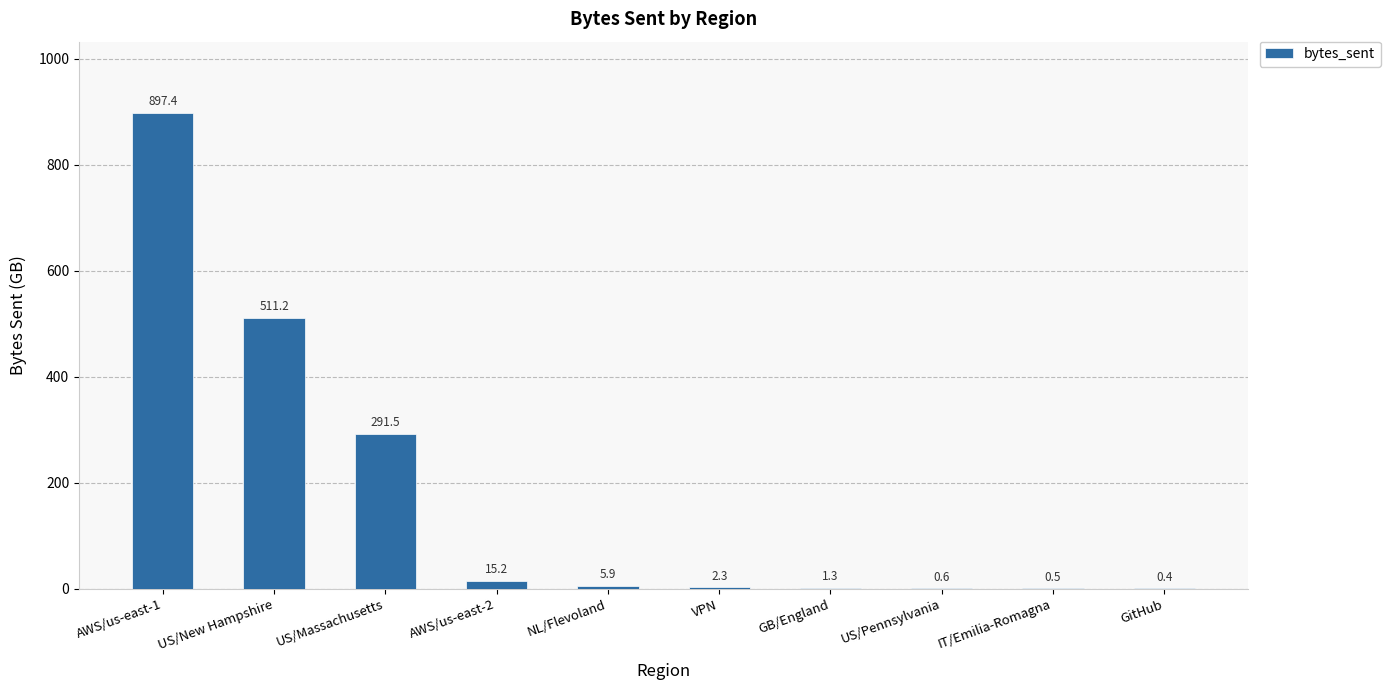

Is it true that the value at GitHub is 0.4?

True